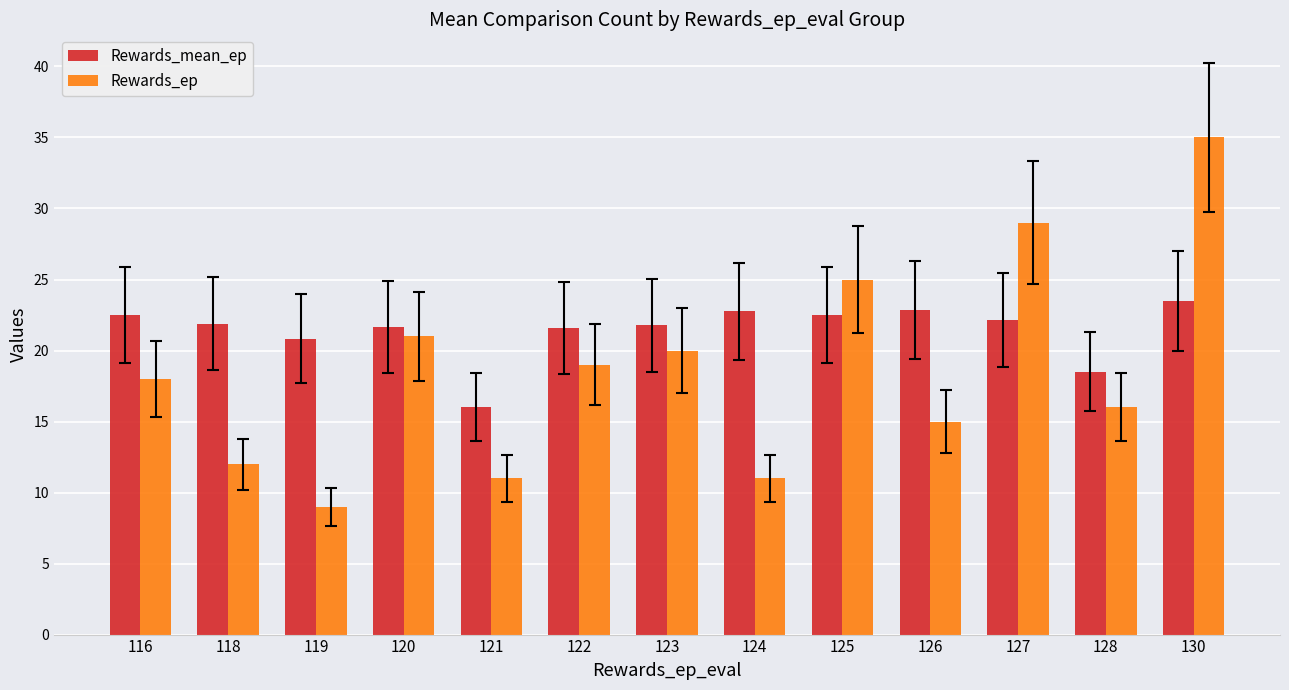

What is the total value across all series at 128?

34.5